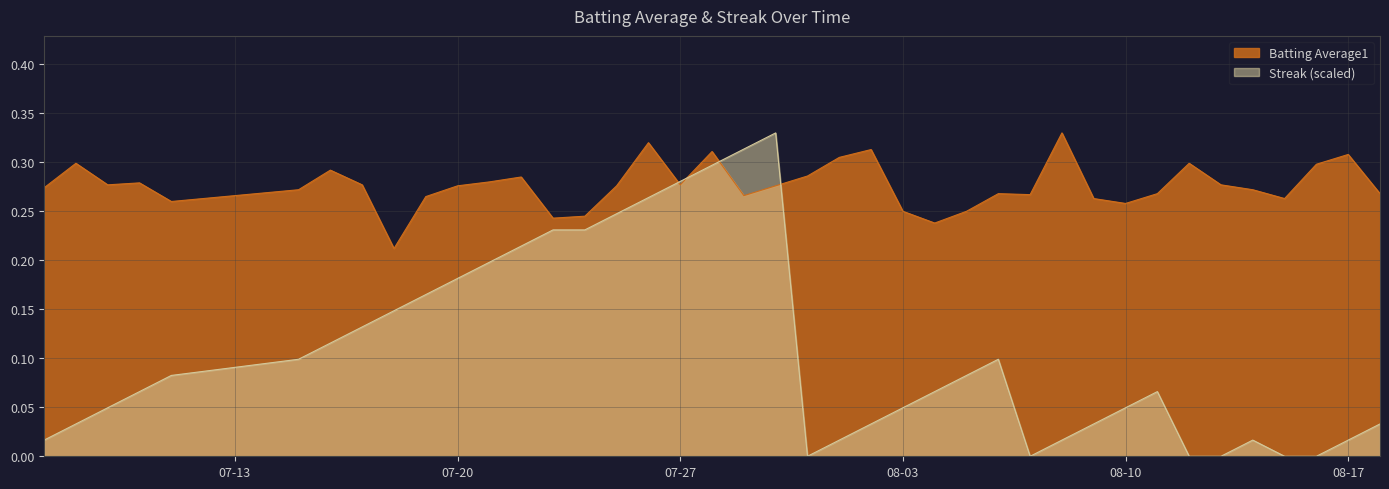

How many lines are shown in the chart?

2